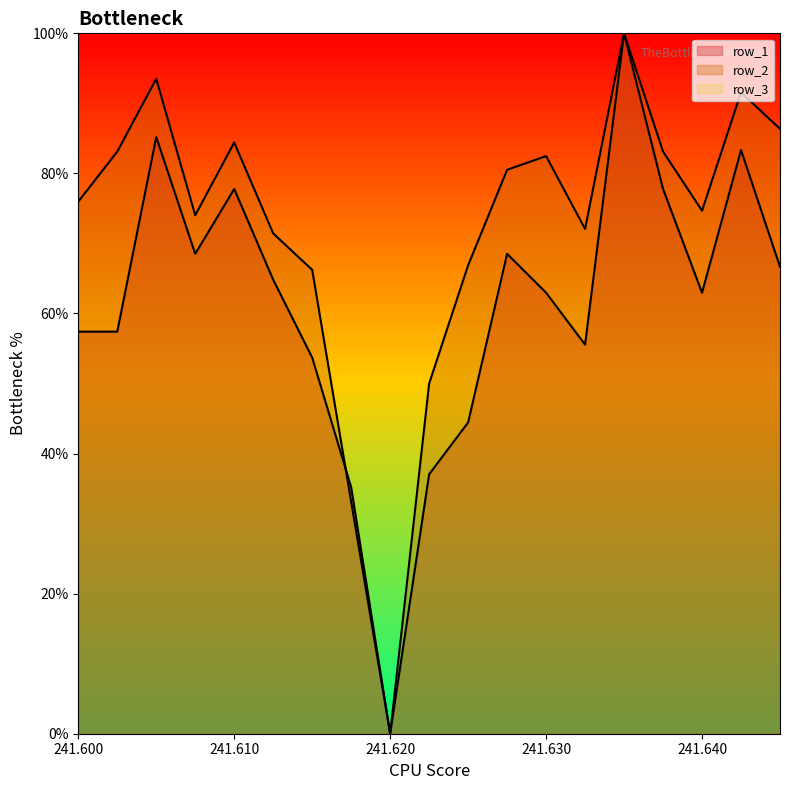

What is the label of the 1st point from the right?

241.645